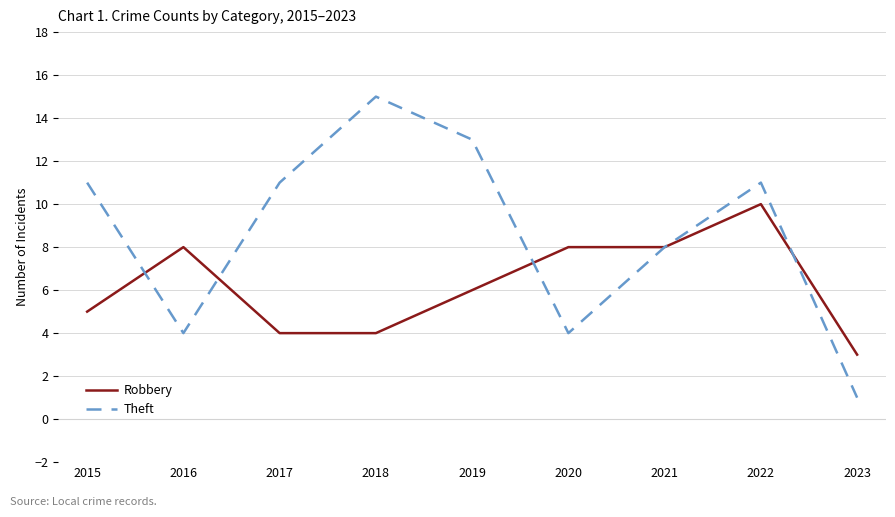

Which series changed the most between 2015 and 2022?

Robbery